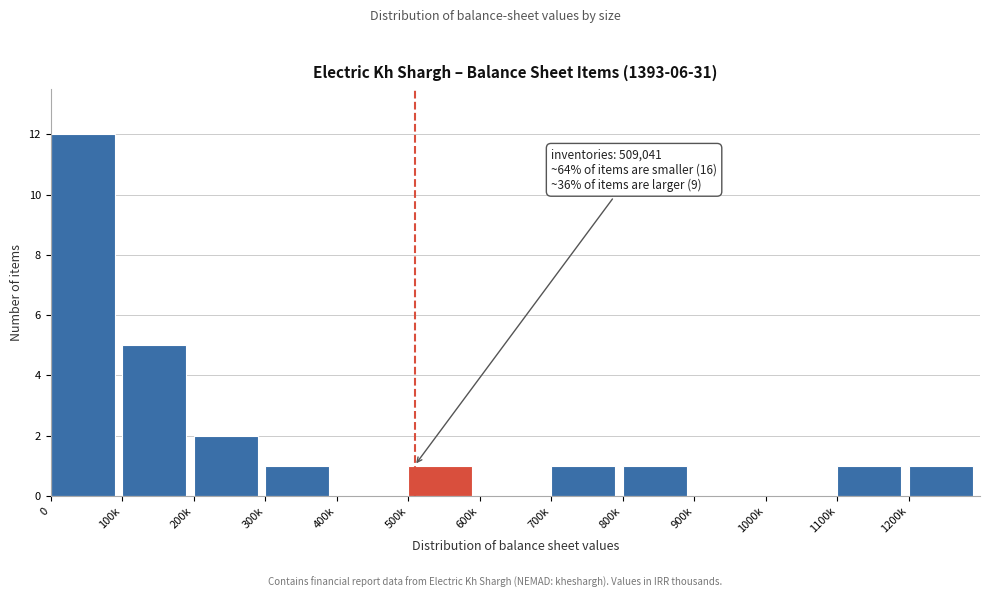

Reading left to right, transcribe all the data shown in this chart.

0=12	100k=5	200k=2	300k=1	400k=0	500k=1	600k=0	700k=1	800k=1	900k=0	1000k=0	1100k=1	1200k=1